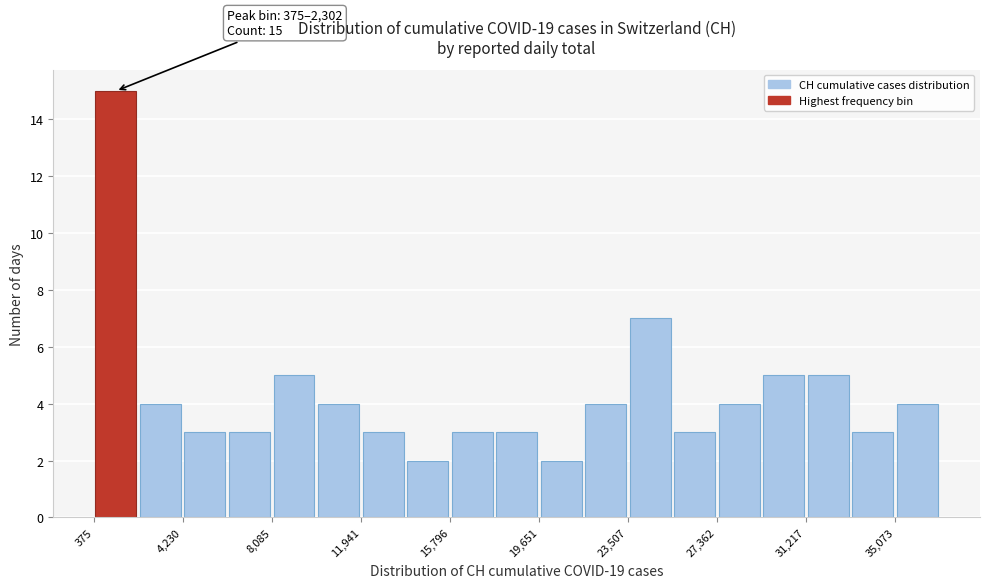

Around what value on the x-axis is the tallest bar? Give the approximate position of its centre, as read against the axis.

1500